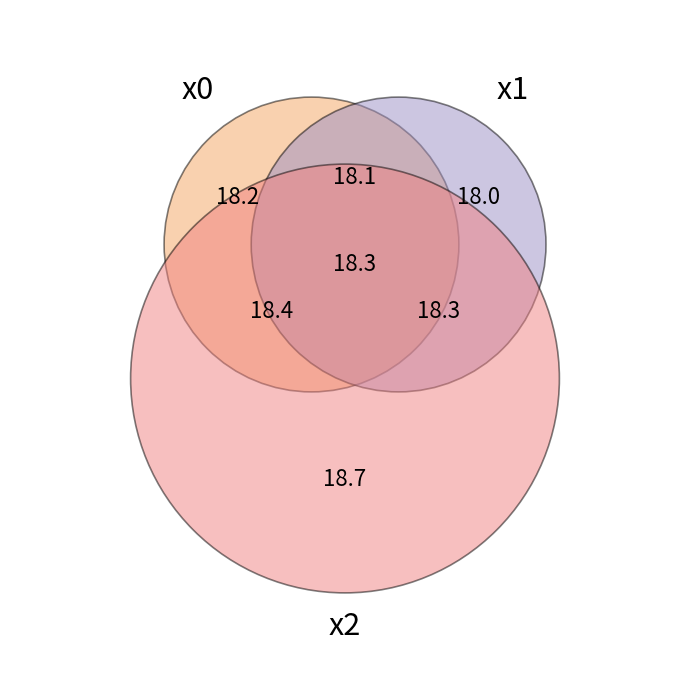

Does 13 represent more than half of the total?

No